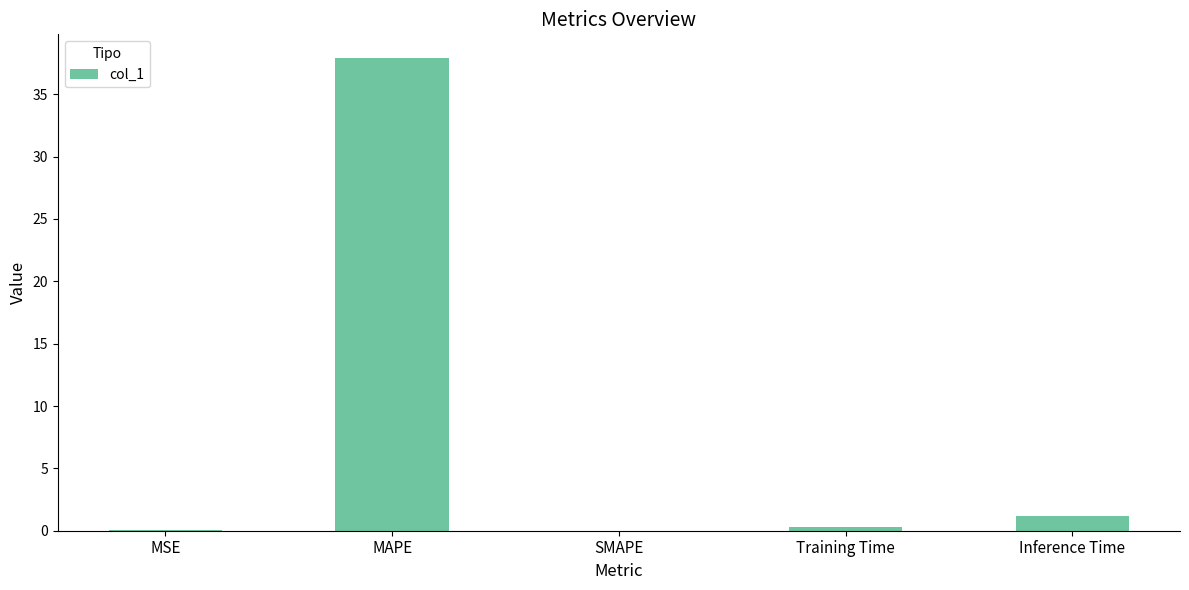

How many distinct data groups are displayed?

1